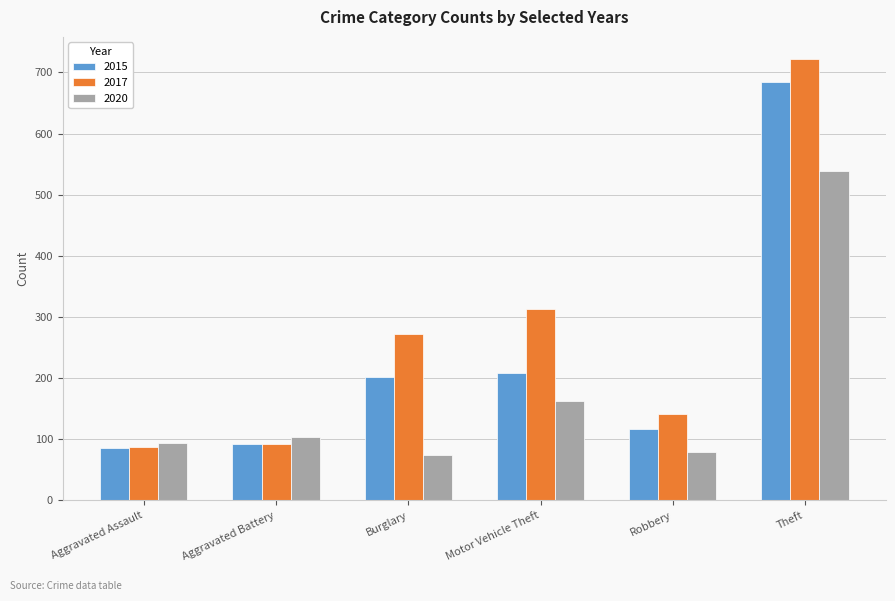

How many bars are there in each group?

3